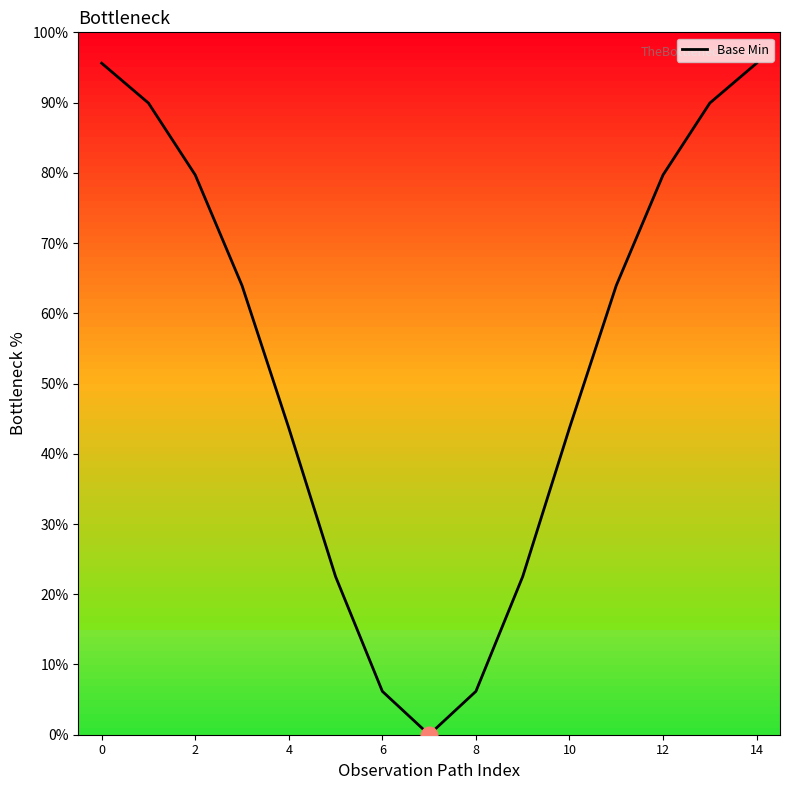

What is the difference between the maximum and minimum values?

95.6